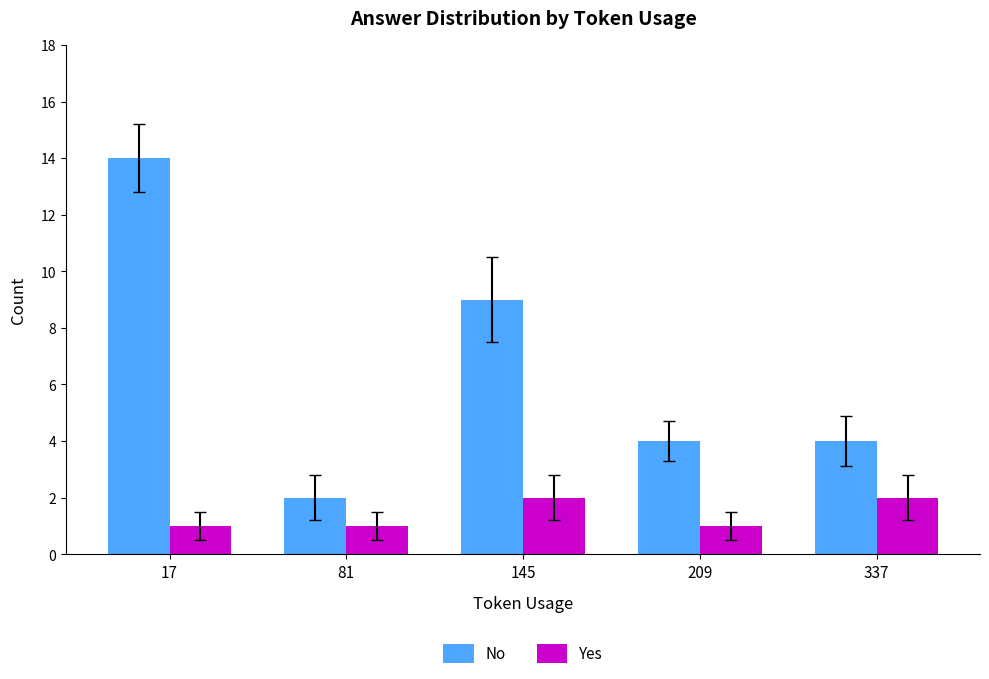

At which category is the sum across all series the highest?

17